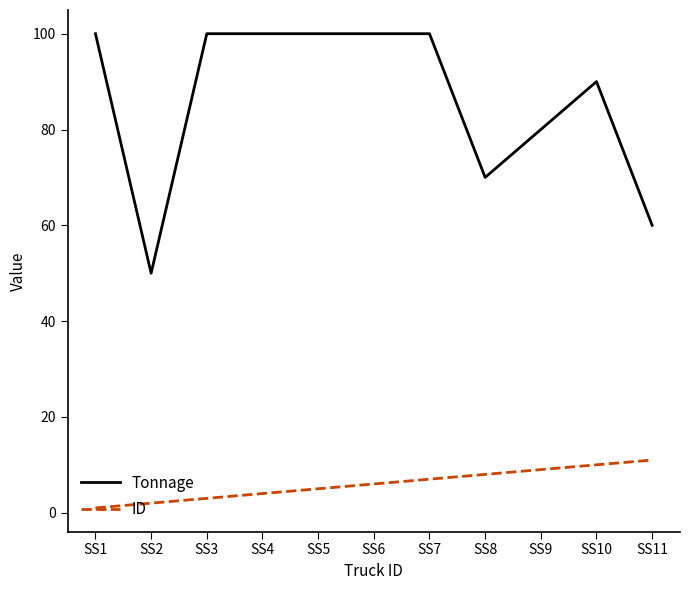

How many lines are shown in the chart?

2